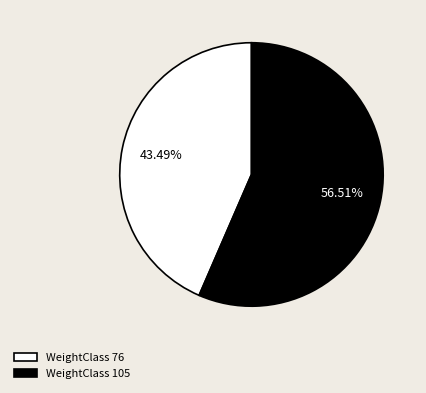

To the nearest percent, what is the average slice percentage?

50%